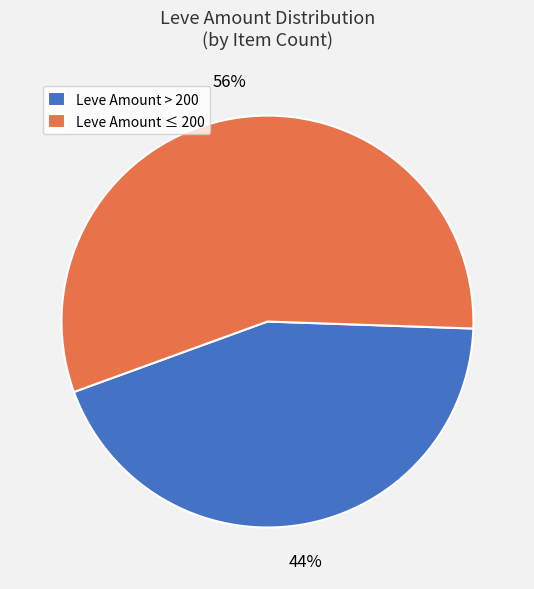

How many slices are in this pie chart?

2